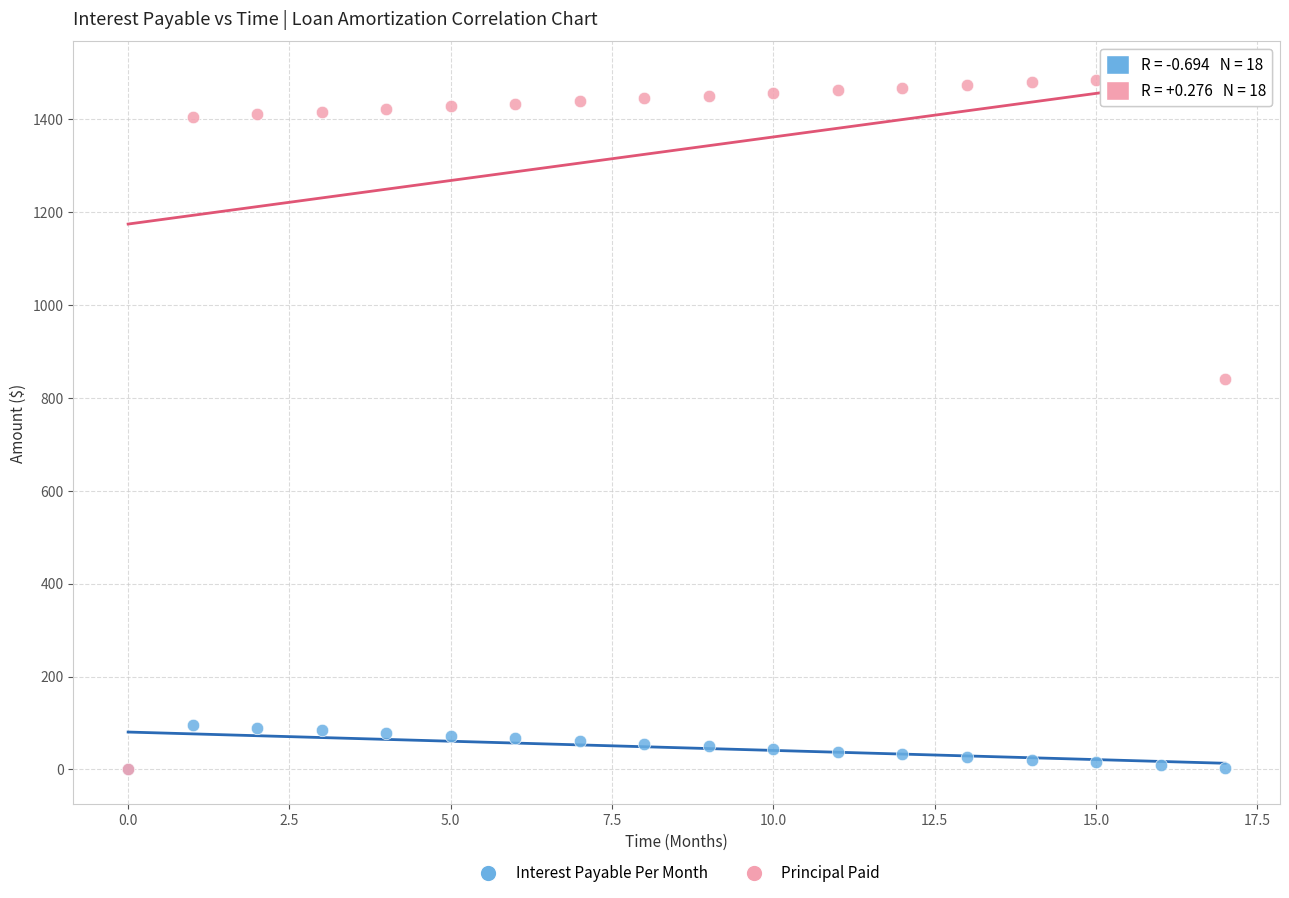

Across all series, what Y value is closest to 745?

840.1